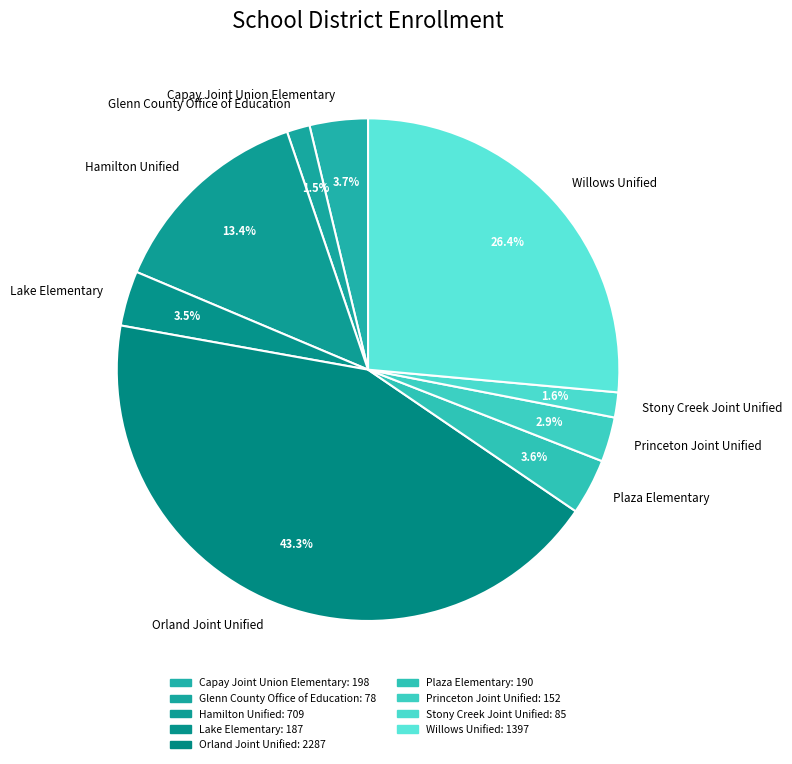

Approximately how many times larger is the value at Princeton Joint Unified compared to Capay Joint Union Elementary?

0.8